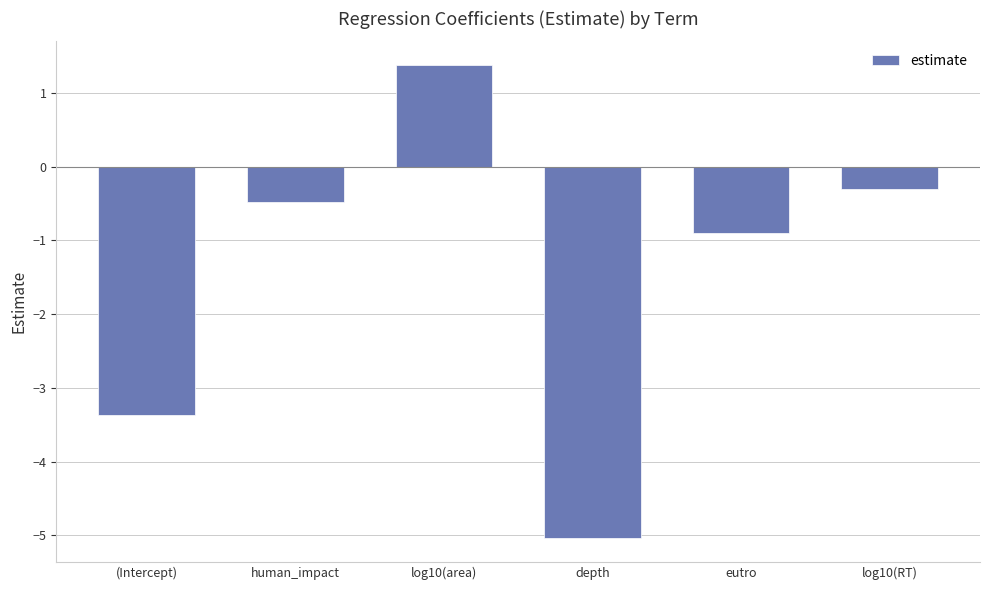

What is the sum of all values?

-8.7